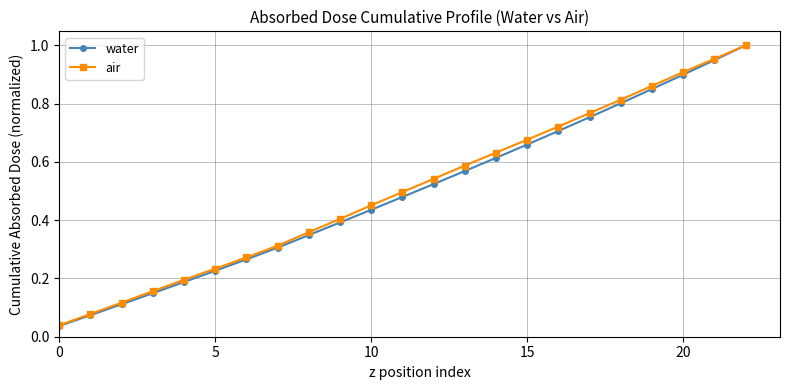

At how many categories does at least one series exceed 0?

23